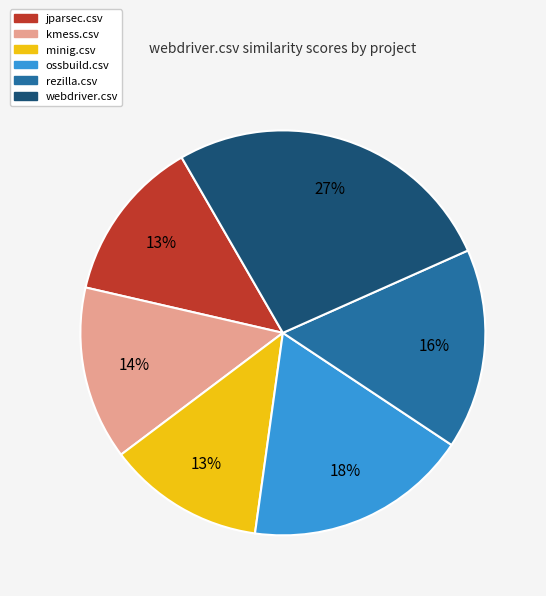

Which has a higher value, jparsec.csv or ossbuild.csv?

ossbuild.csv